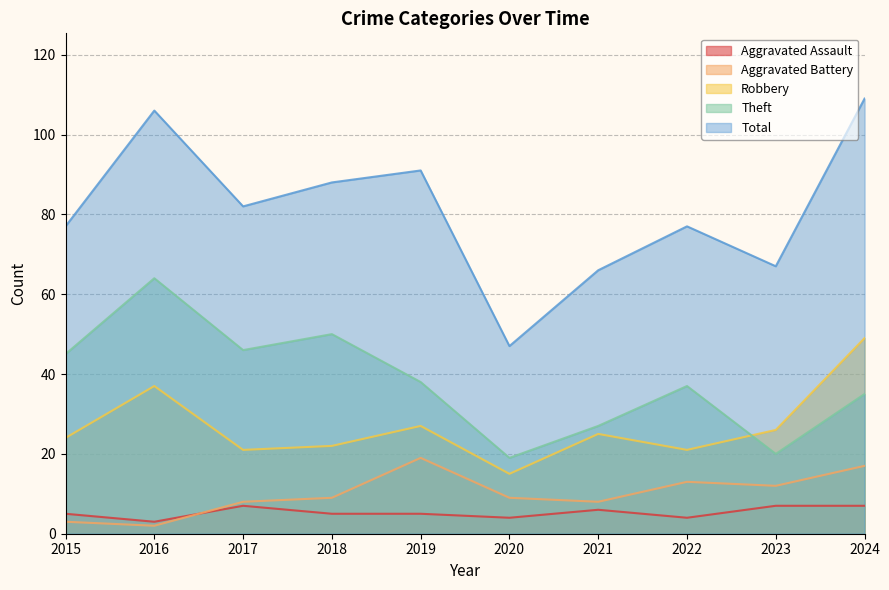

Rank the categories by Robbery value from highest to lowest.

2024, 2016, 2019, 2023, 2021, 2015, 2018, 2017, 2022, 2020